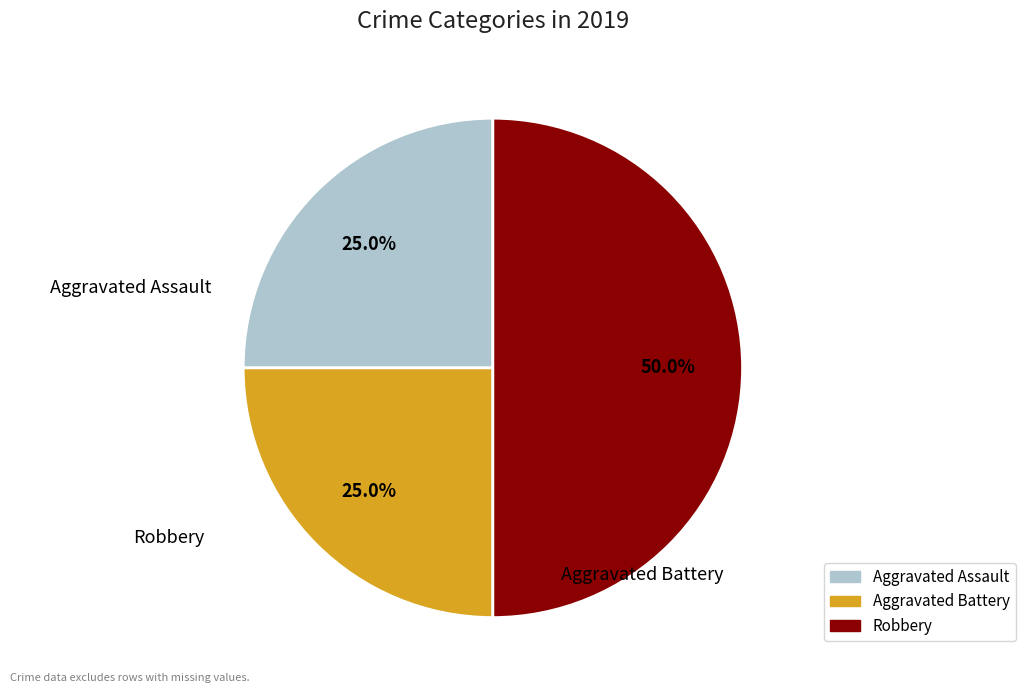

To the nearest percent, what is the difference between the Robbery and Aggravated Assault slice percentages?

25%